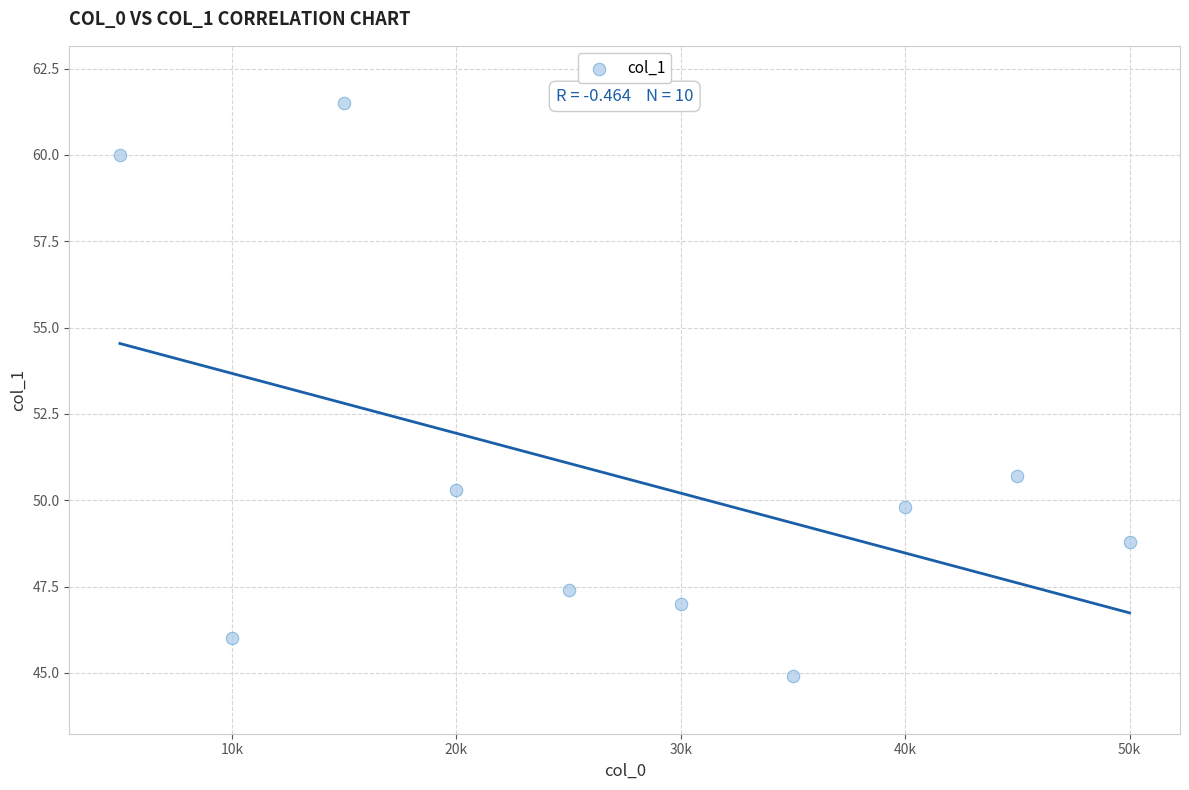

What is the range of X values (max minus min)?

45000.0